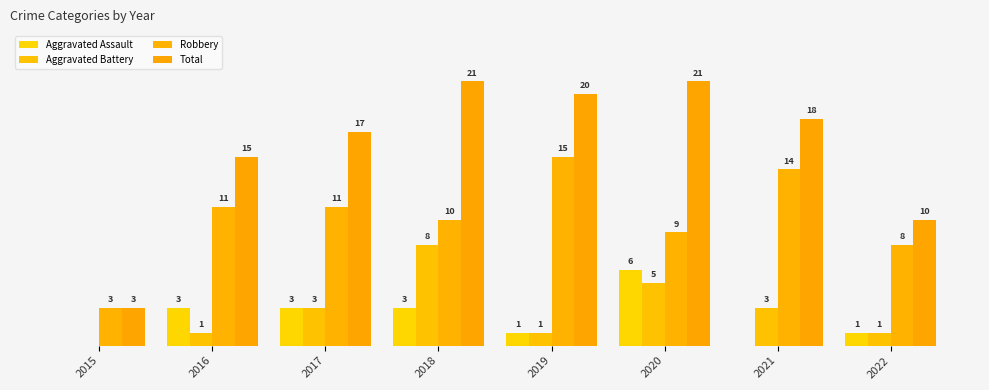

What is the greatest value displayed?

21